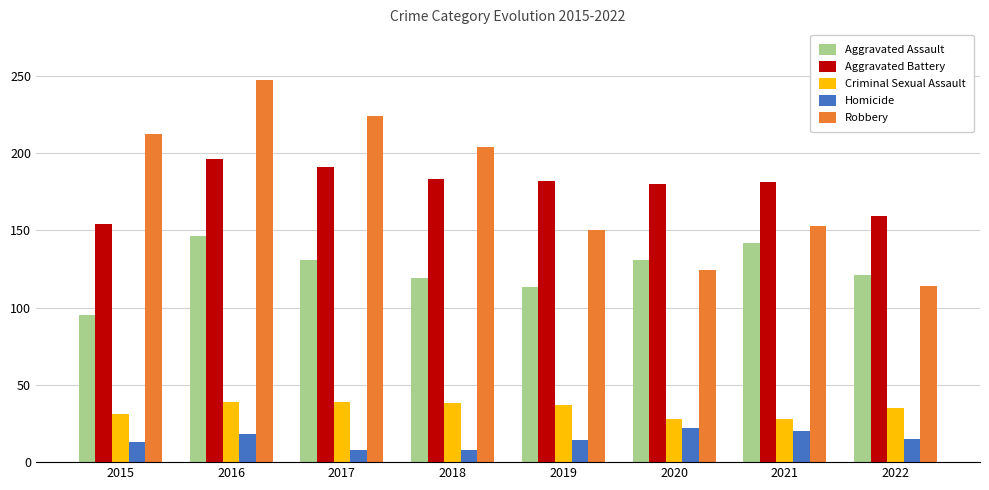

How many values in the Robbery series are below 204?

4